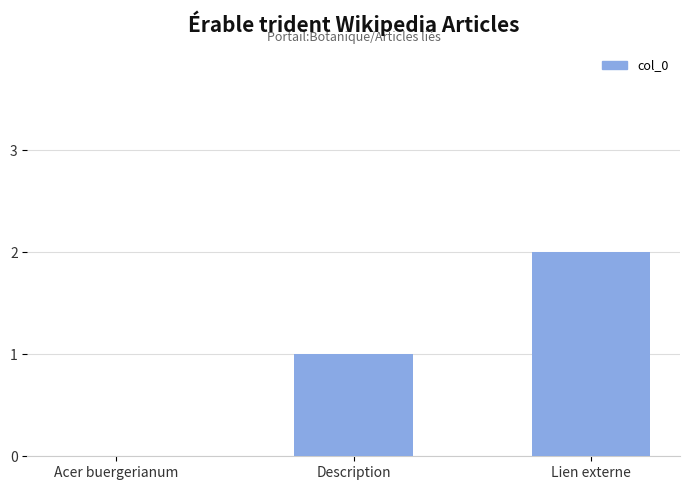

What is the approximate value at Description?

1